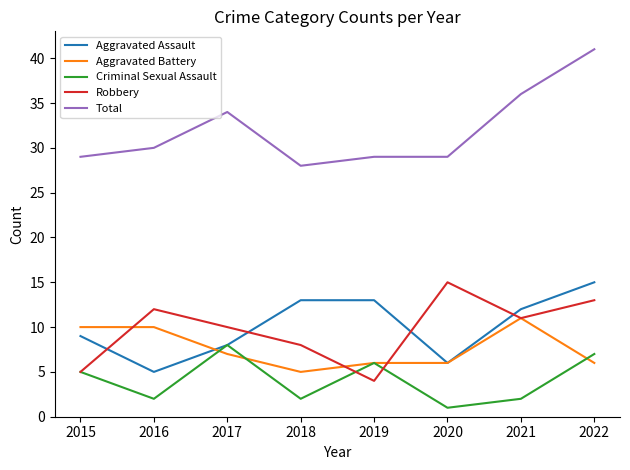

True or false: Criminal Sexual Assault and Total cross at least once.

False